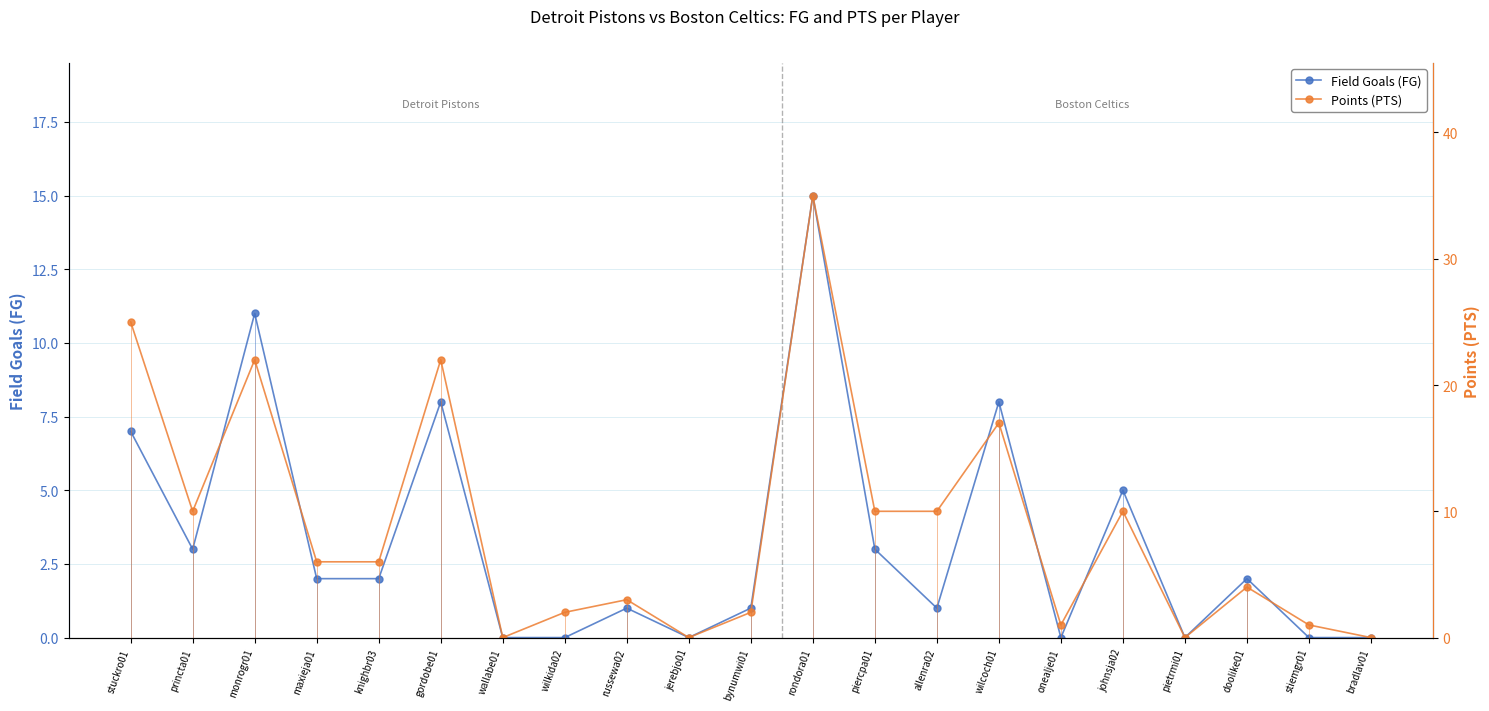

At which label does Field Goals (FG) first exceed 2?

stuckro01